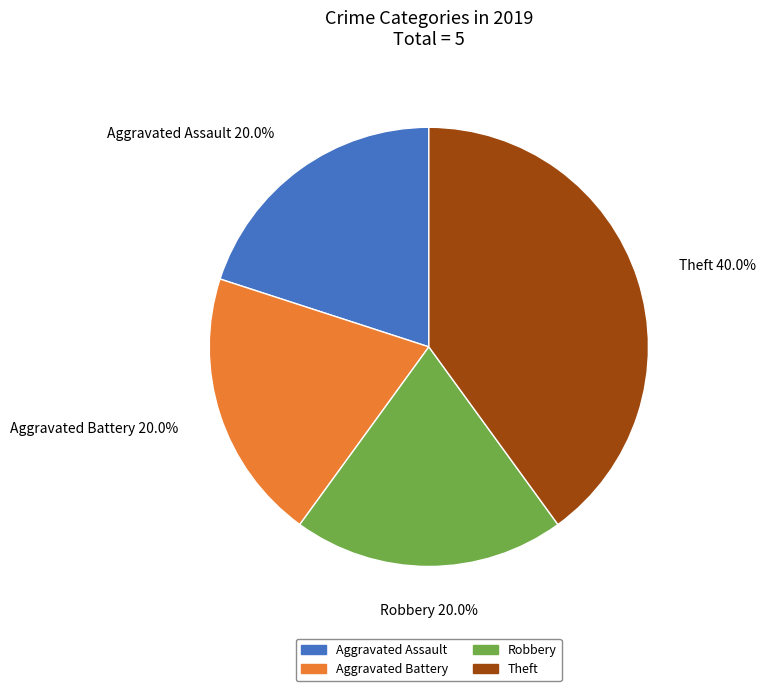

Which has a higher value, Aggravated Battery or Theft?

Theft